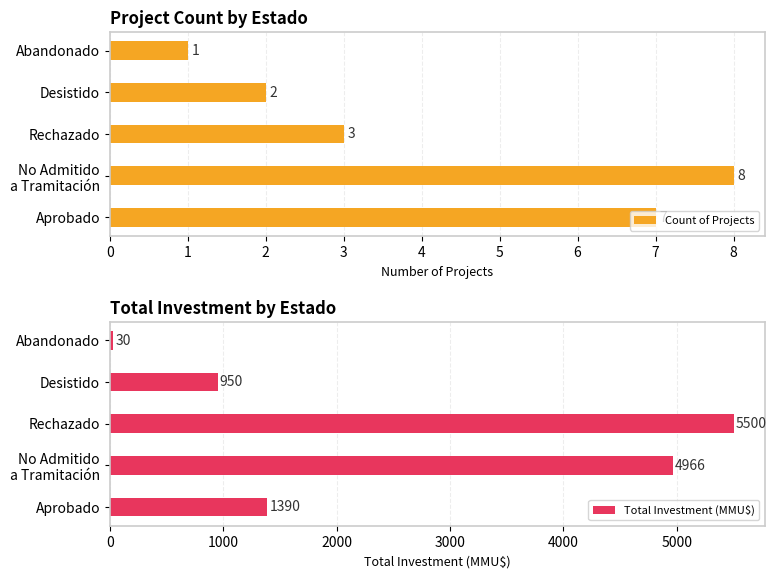

Count the number of data series in this chart.

2